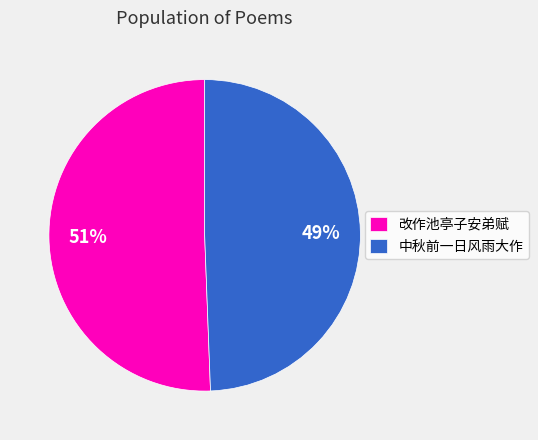

Count the number of slices in the pie.

2